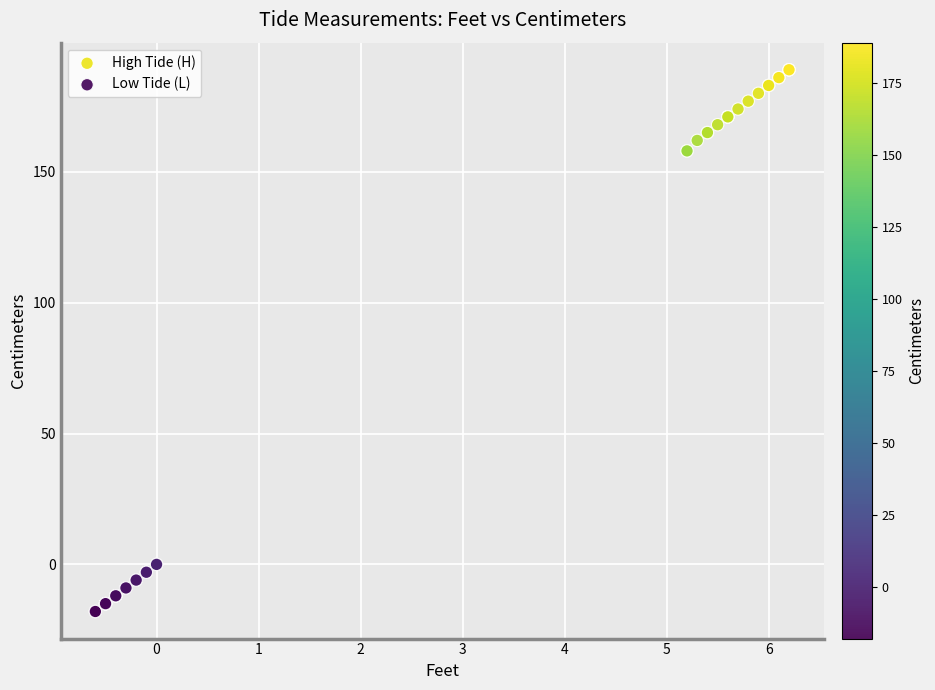

What are all the series names shown in the legend?

High Tide (H), Low Tide (L)